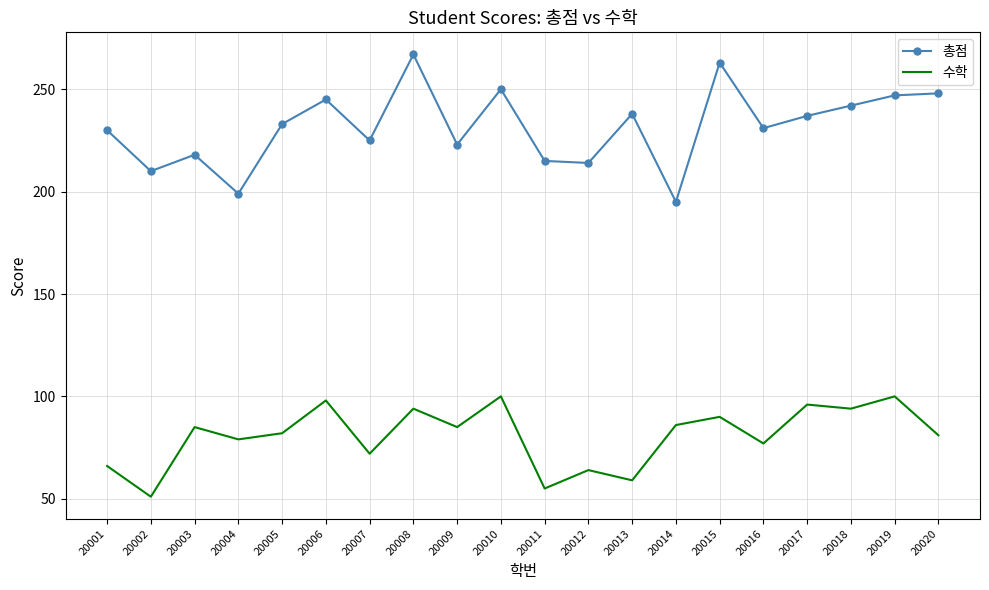

List the series in order of their peak value, lowest first.

수학, 총점